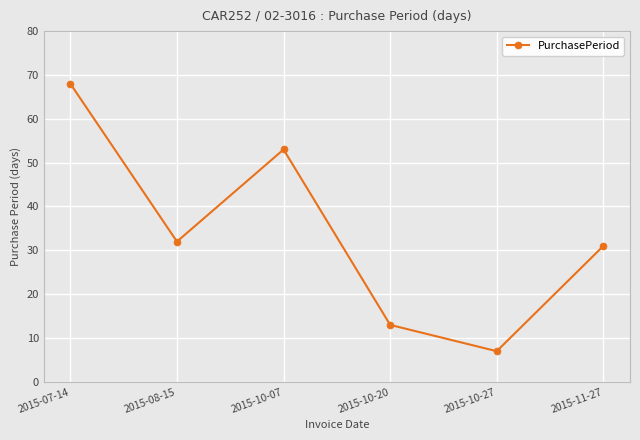

Where does the data first go above 32?

2015-07-14